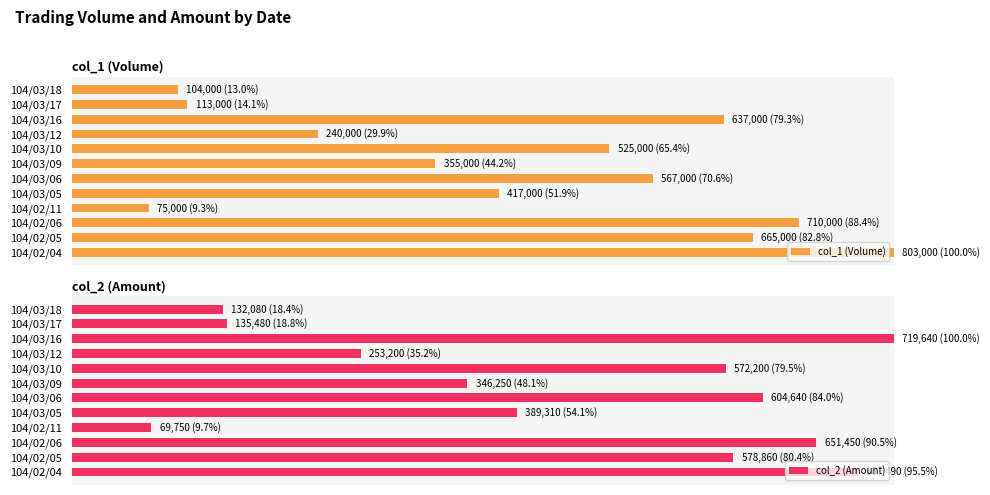

The value of col_2 (Amount) at 104/03/18 is 0.3. True or false?

False